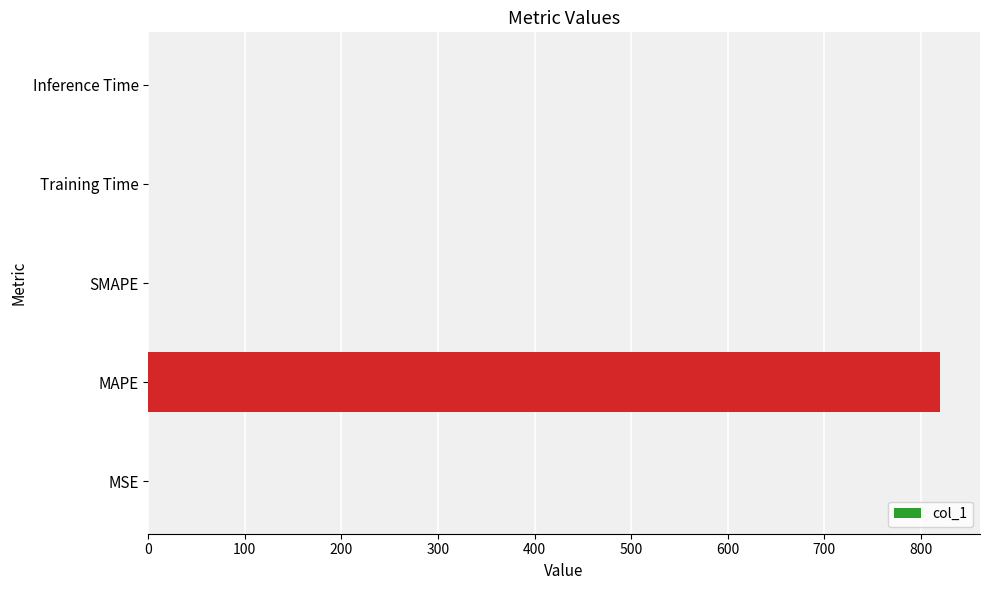

What is the sum of all values?

820.4